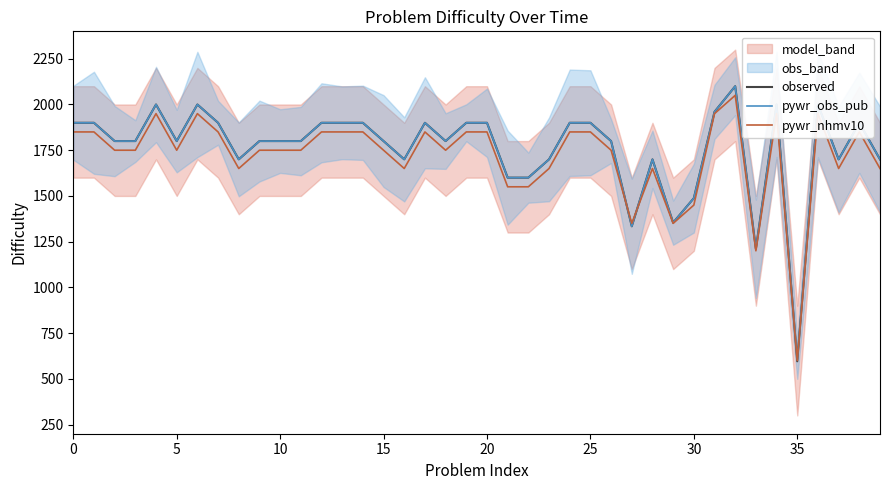

Where is observed nearest to the value 1348?

29